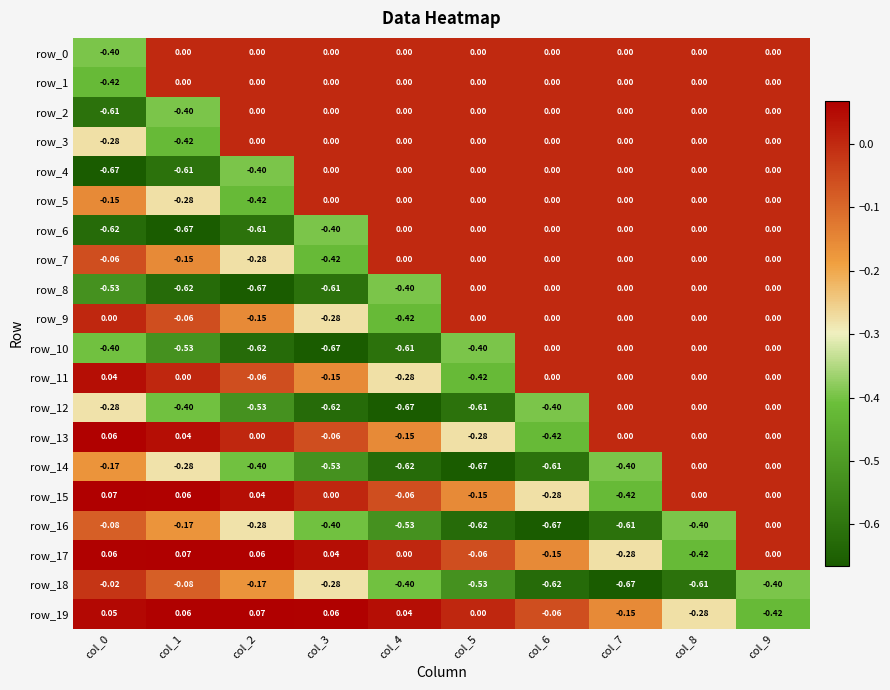

What is the sum of all row_5 values?

-0.9